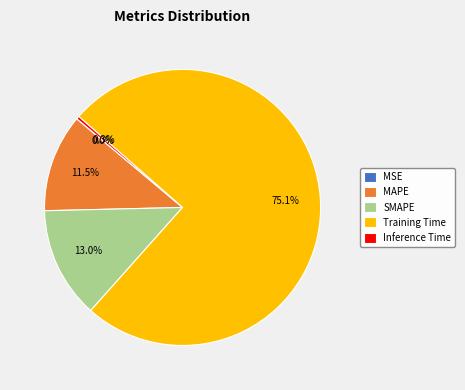

What percentage do SMAPE and MAPE together represent?

24.5%